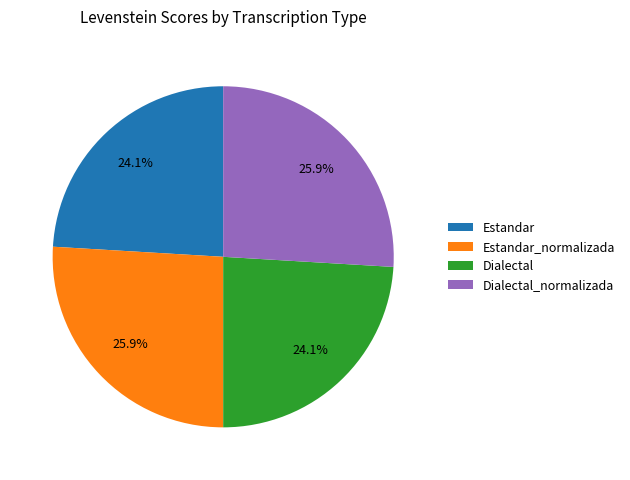

What is the ratio of the value at Estandar to the value at Dialectal_normalizada?

0.9